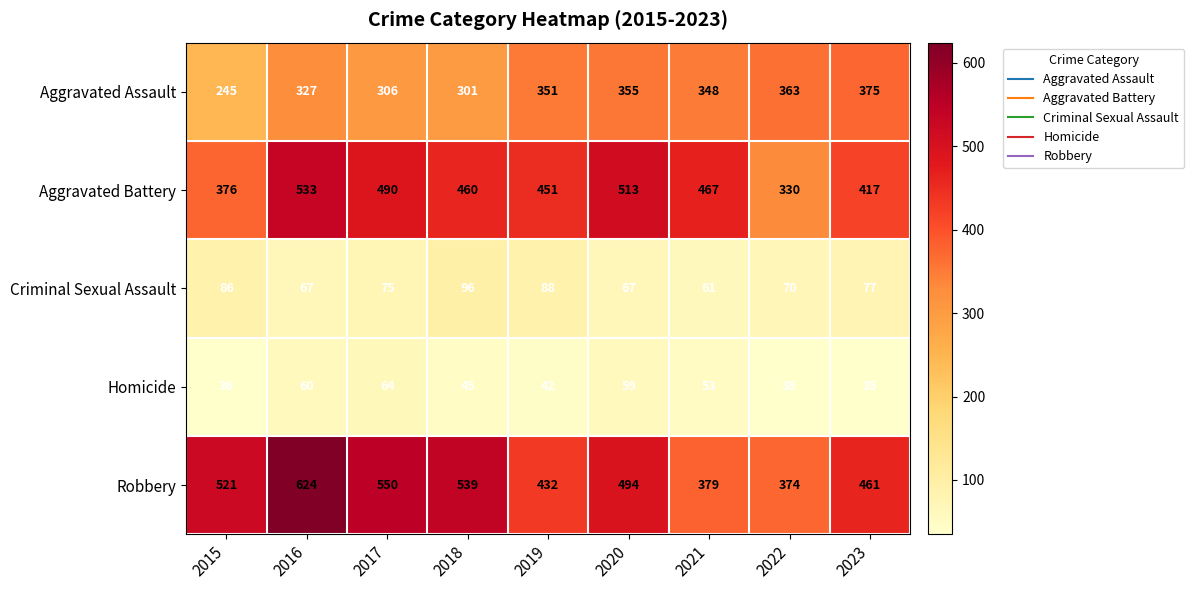

How many values in the Robbery series are below 494?

4